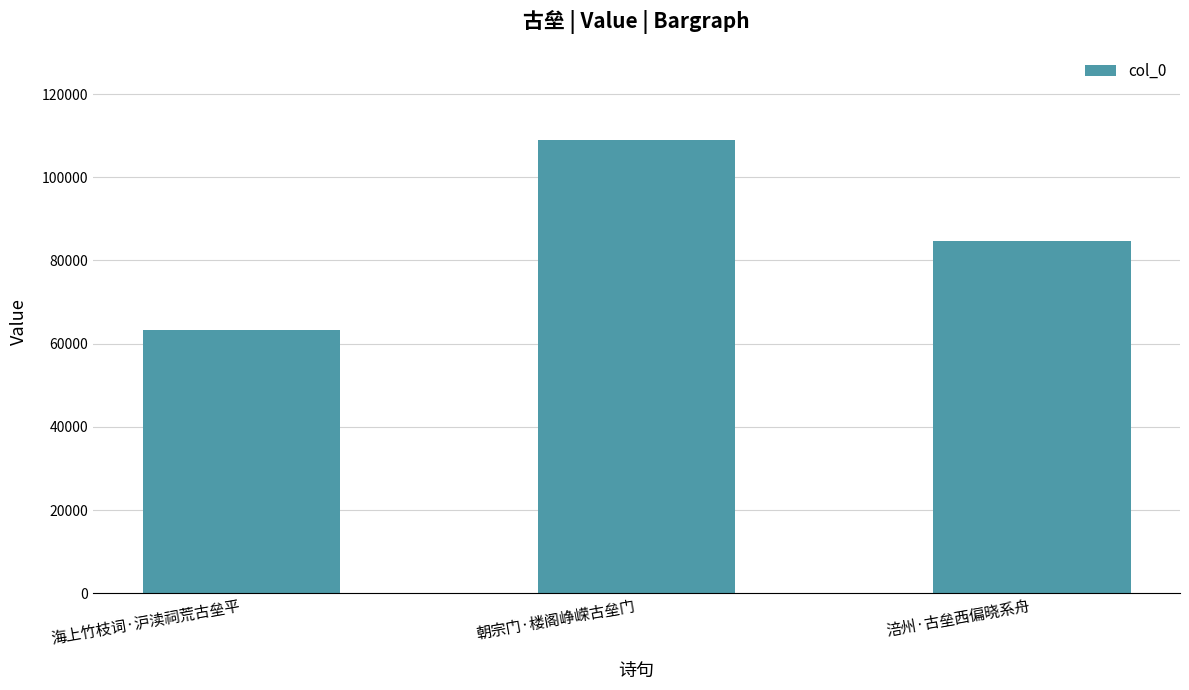

What is the average value?

85642